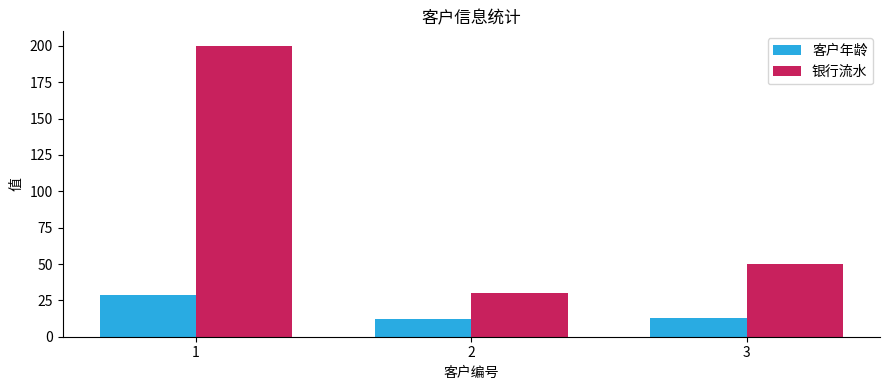

What is the spread (max minus min) of values at 3?

37